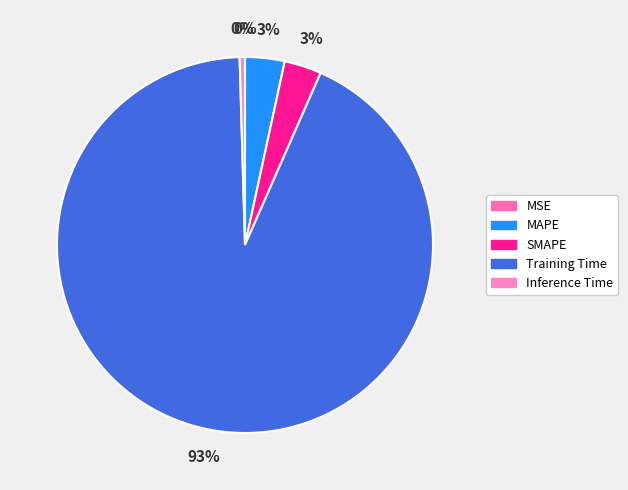

What percentage is the MAPE slice, to the nearest percent?

3%